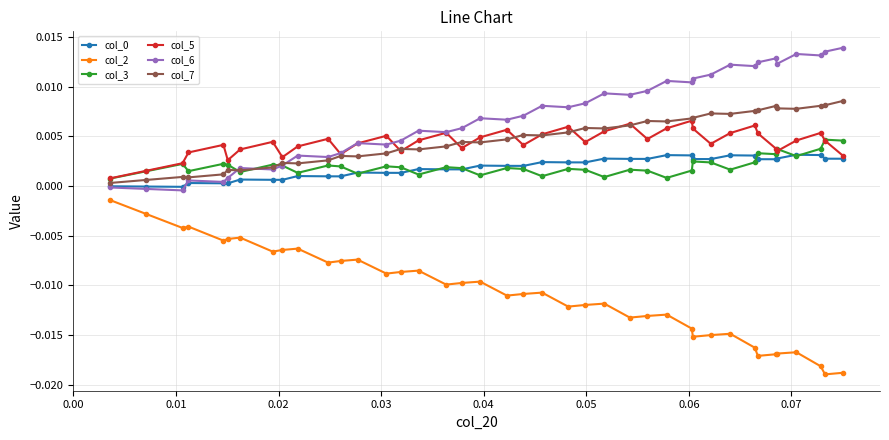

How many lines are shown in the chart?

6